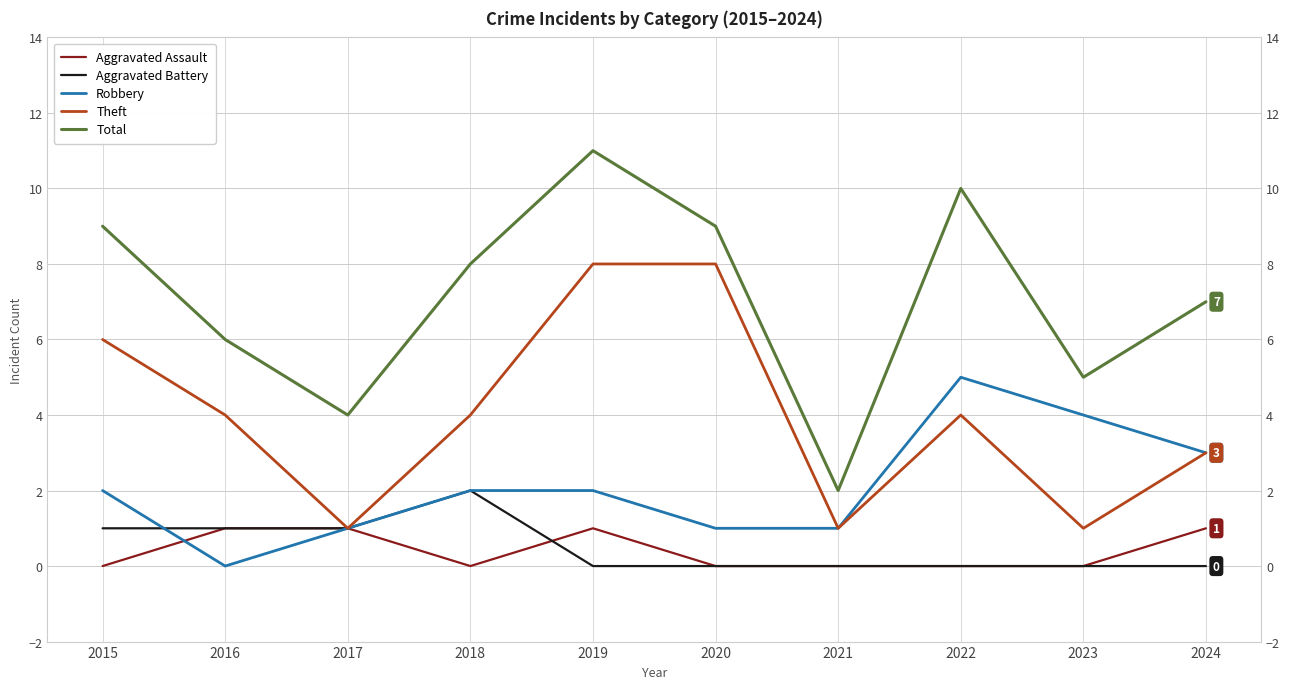

The Theft series shows 13 at 2020. True or false?

False